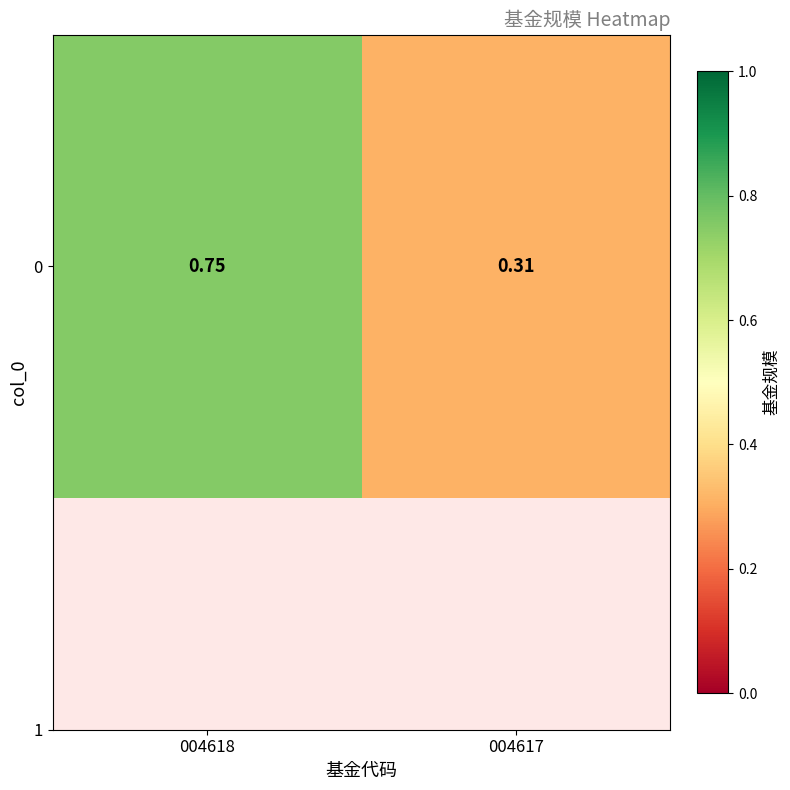

The chart shows a value of 0.3 at 004617. True or false?

True